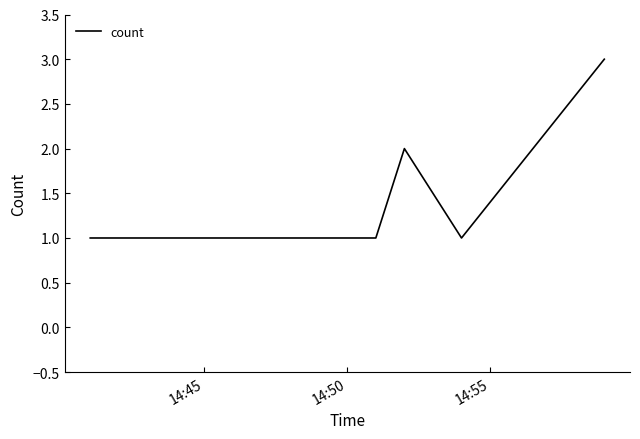

Is this an area chart (filled region under the line)?

No